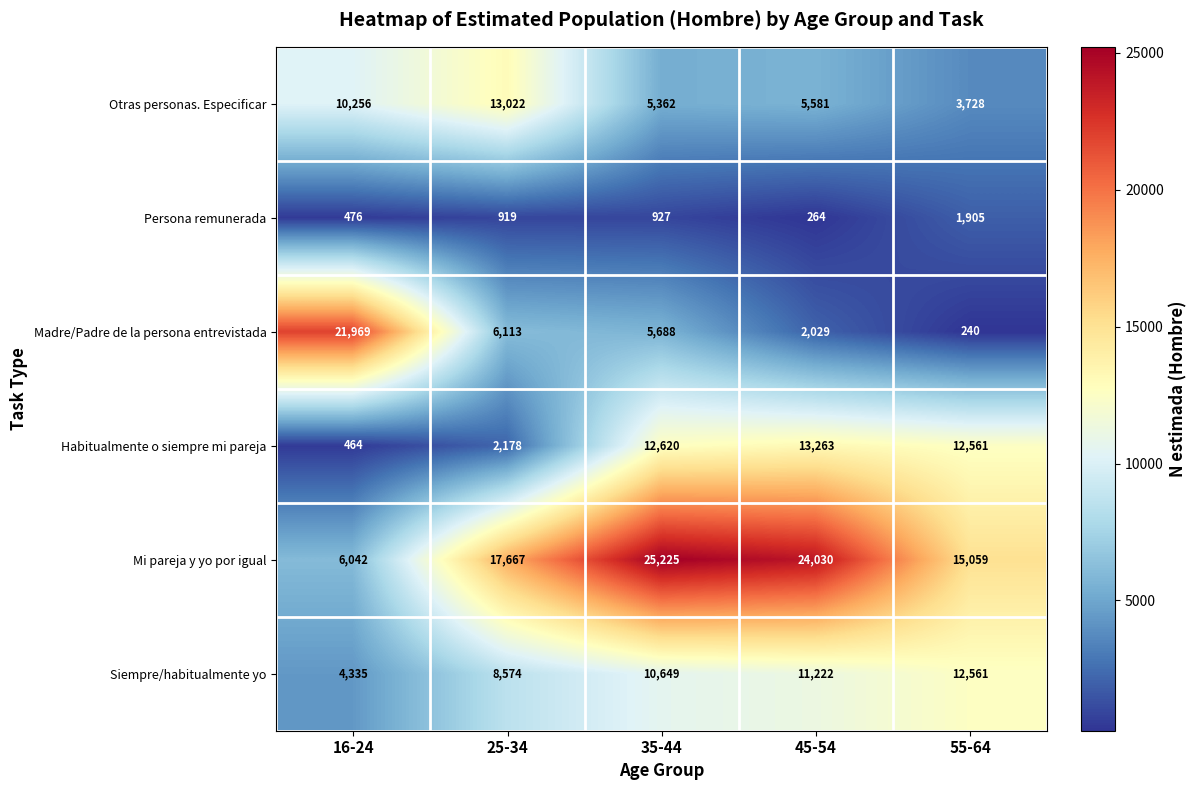

At how many categories does at least one series exceed 8174?

5